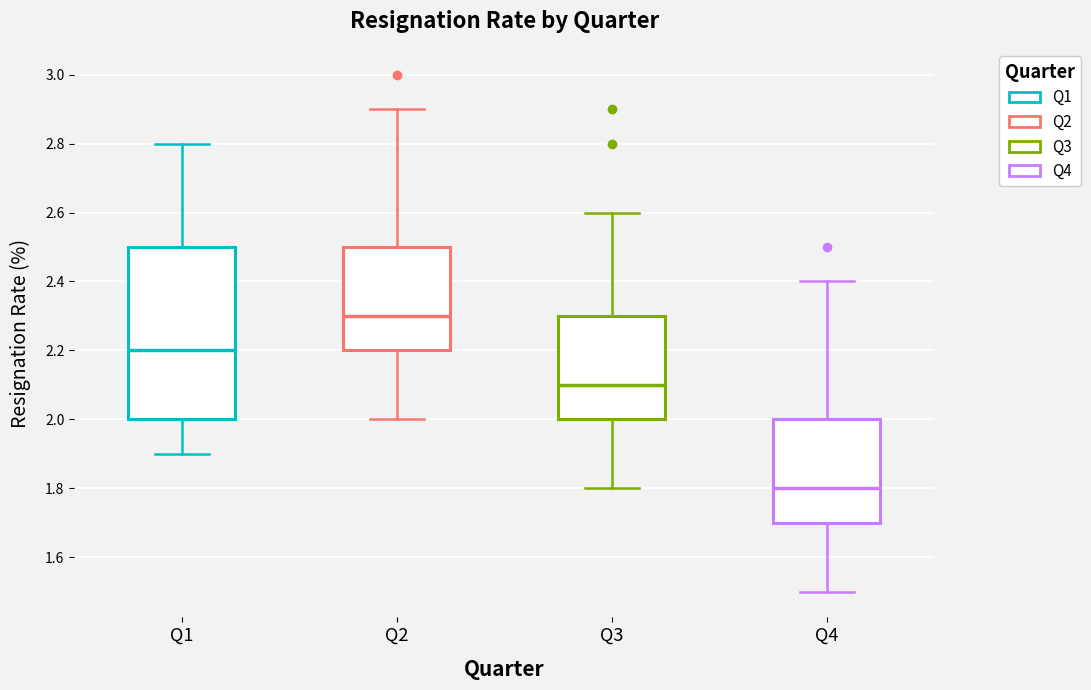

Which box's median line is the lowest?

Q4